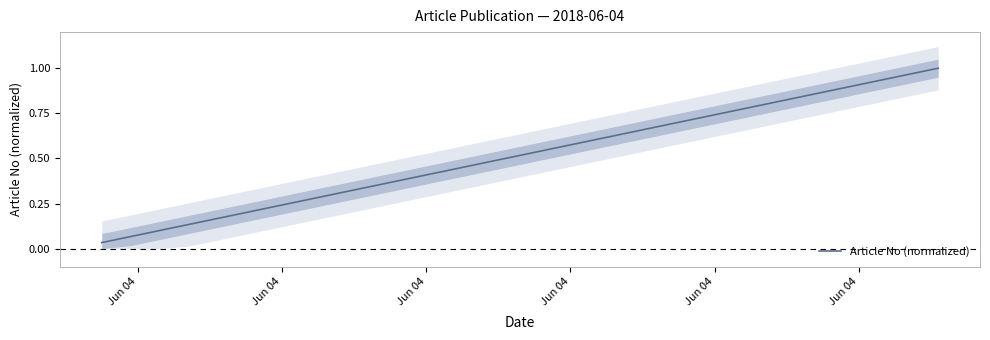

Where is the data nearest to the value 0?

Jun 04